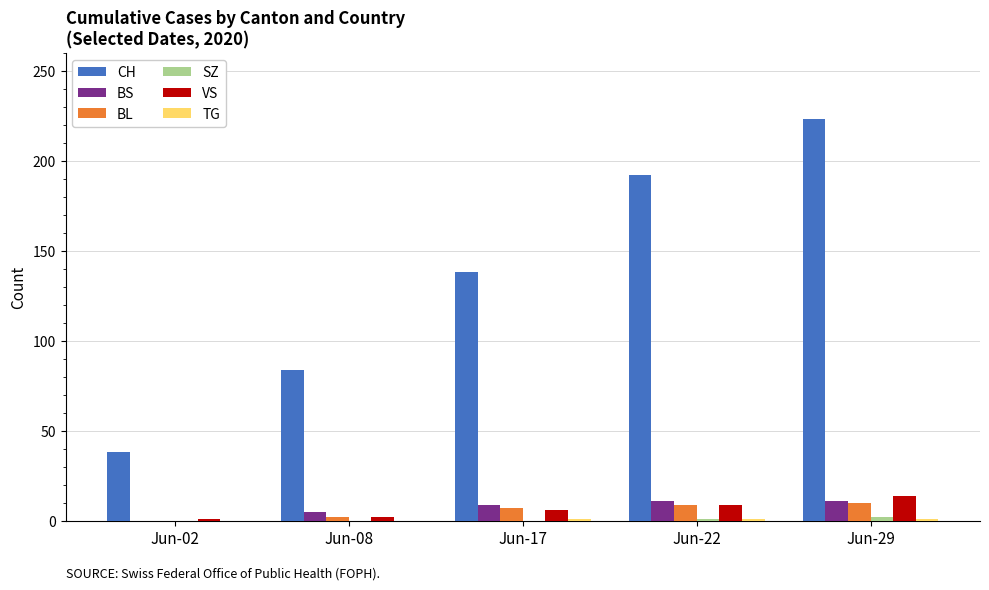

Between Jun-08 and Jun-29, which series saw the biggest shift?

CH